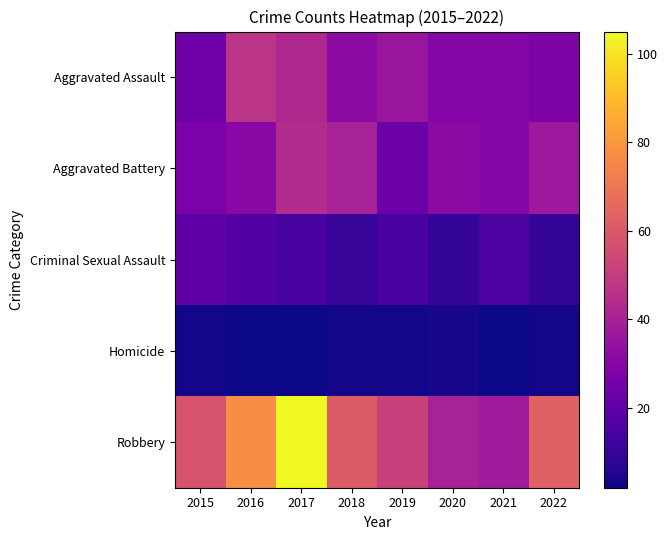

How many series are shown in this chart?

5